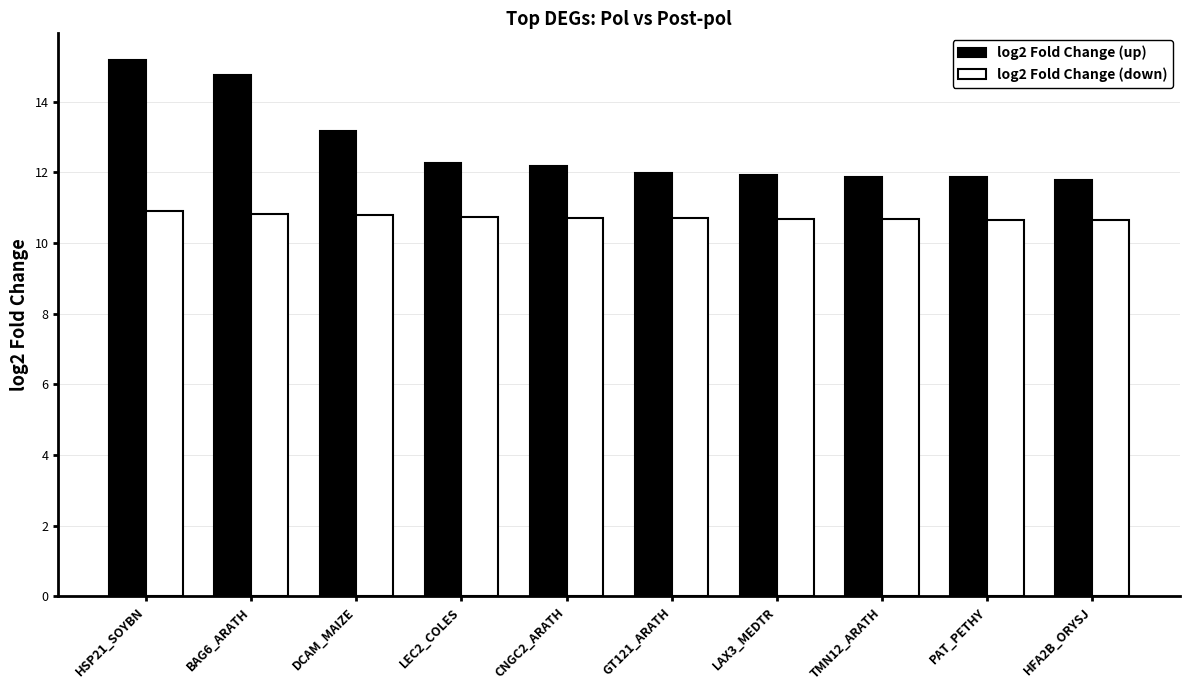

What is the sum of all log2 Fold Change (down) values?

107.3